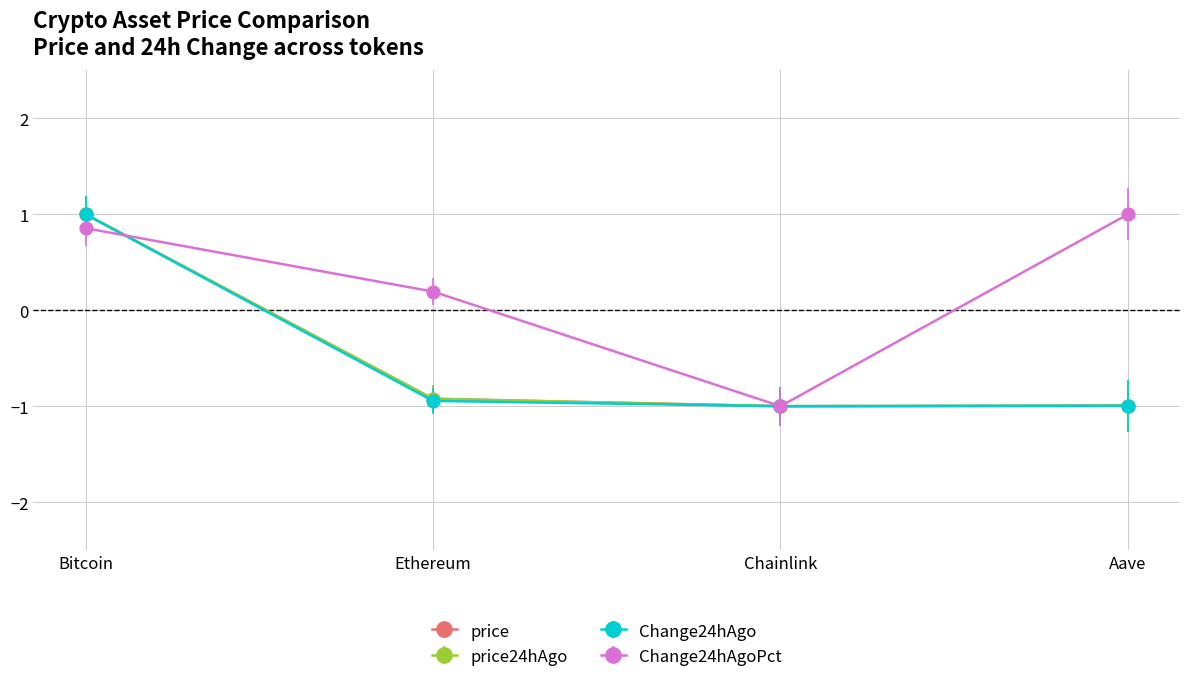

Reading left to right, what are all the values shown in this chart?

price: Bitcoin=1.0	Ethereum=-0.9	Chainlink=-1.0	Aave=-1.0
price24hAgo: Bitcoin=1.0	Ethereum=-0.9	Chainlink=-1.0	Aave=-1.0
Change24hAgo: Bitcoin=1.0	Ethereum=-0.9	Chainlink=-1.0	Aave=-1.0
Change24hAgoPct: Bitcoin=0.9	Ethereum=0.2	Chainlink=-1.0	Aave=1.0